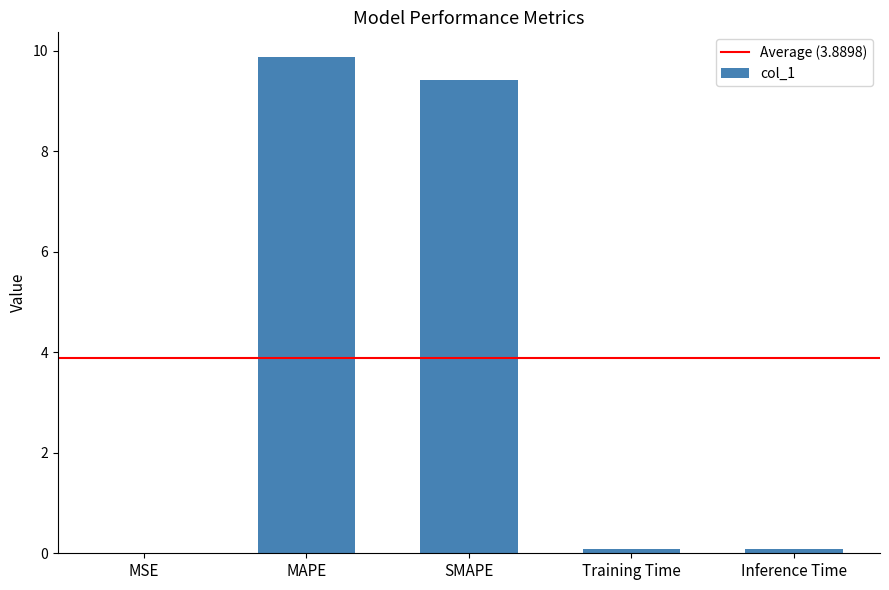

At which category does the chart reach its peak across all series?

MAPE